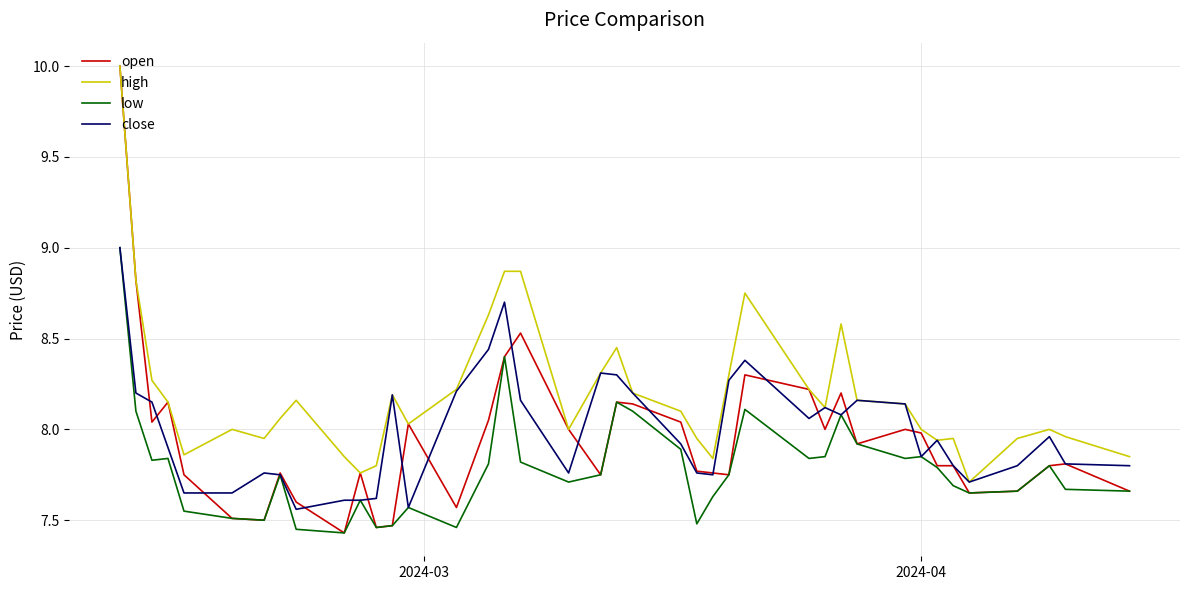

Which series has the widest spread of values?

open